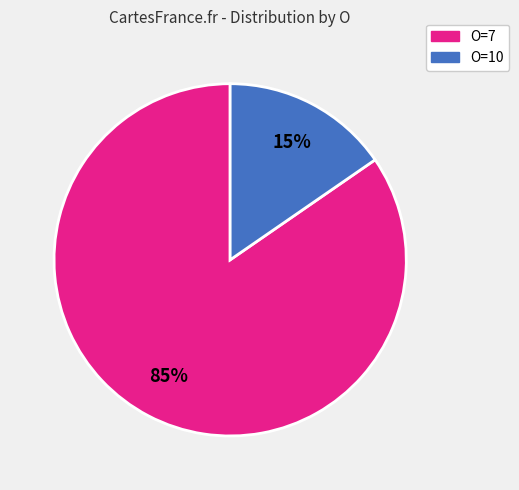

To the nearest percent, what is the average slice percentage?

50%